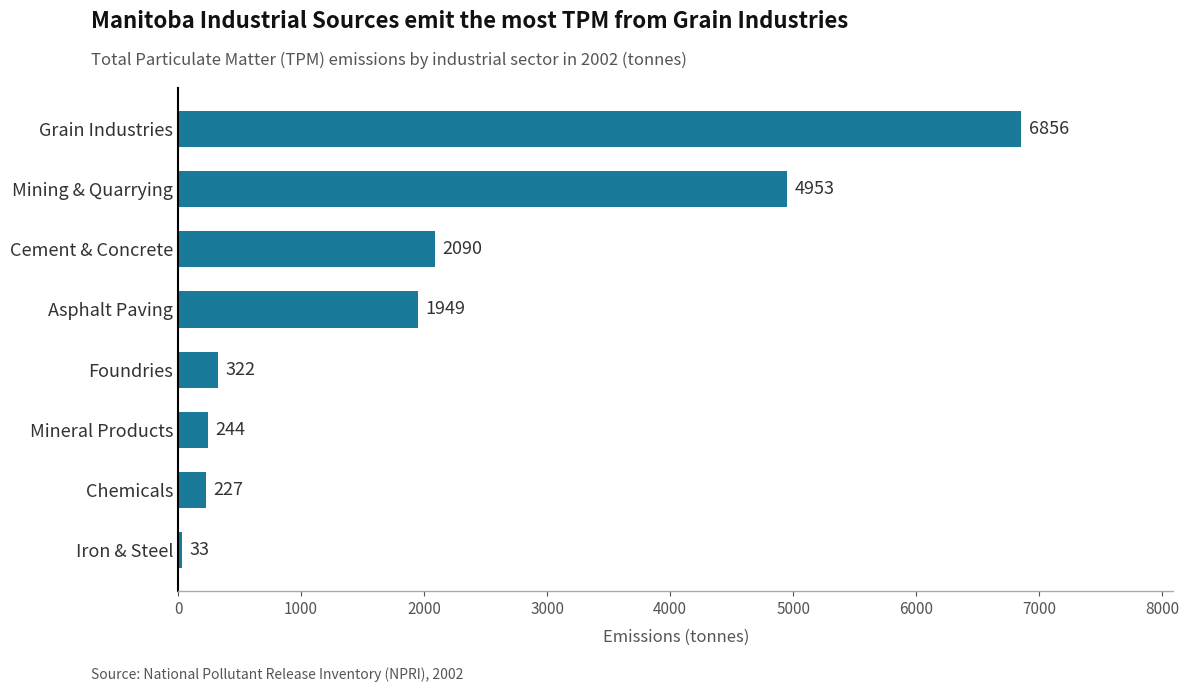

What is the minimum value shown in the chart?

33